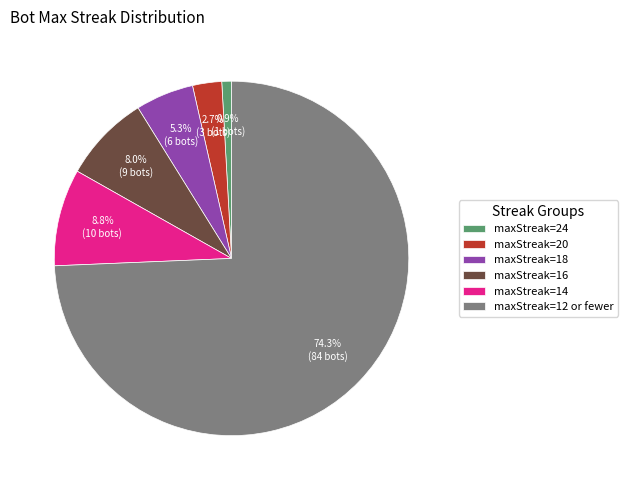

Between maxStreak=12 or fewer and maxStreak=20, which is larger?

maxStreak=12 or fewer